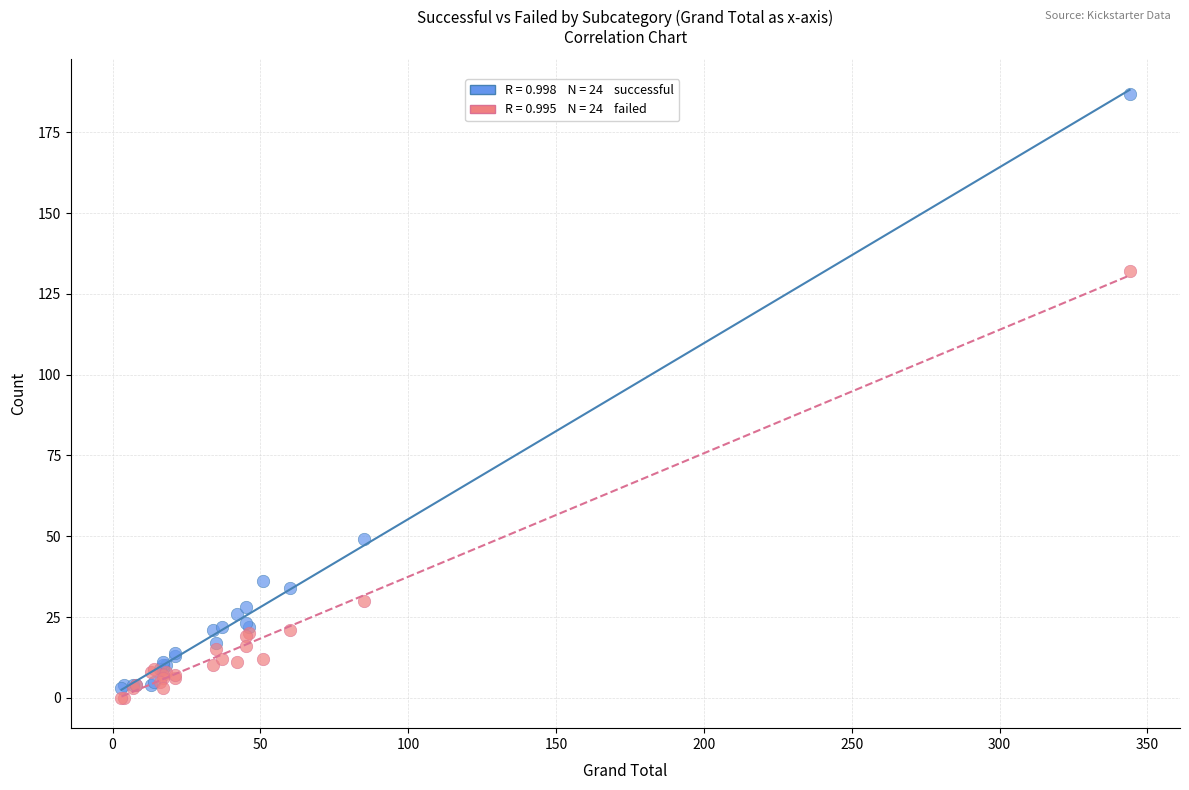

Across all series, what Y value is closest to 93?

132